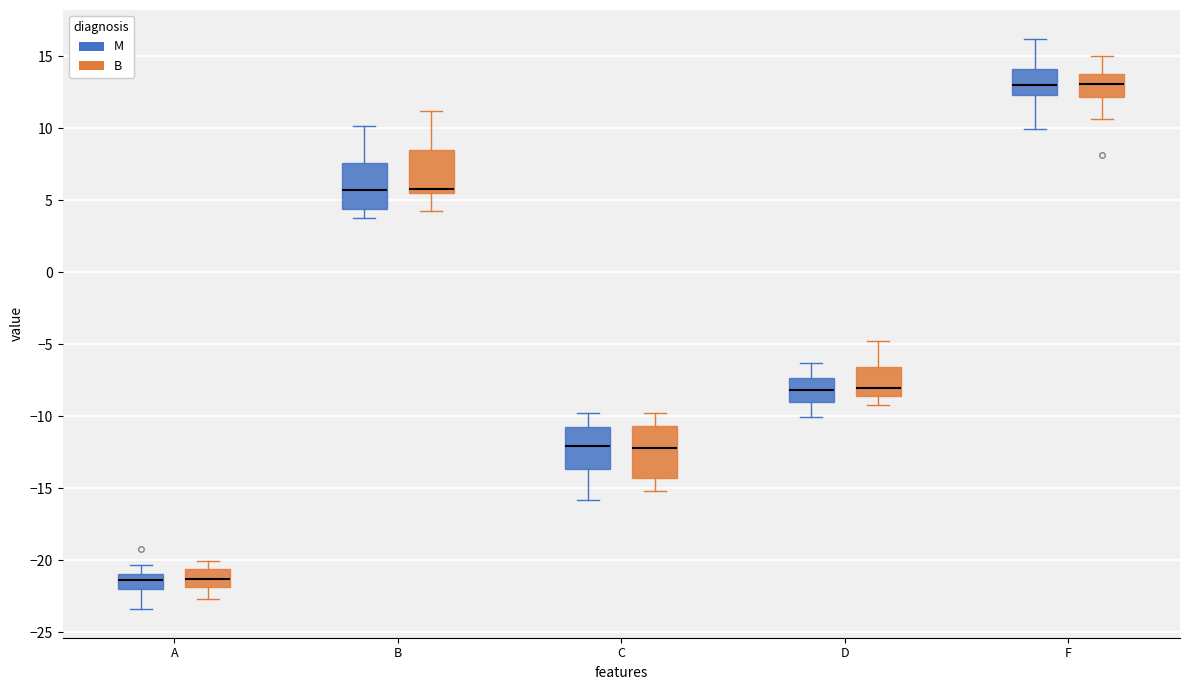

Reading left to right, transcribe this box plot: for each box, give where its median line is, the range the box spans, and where its two whiskers end, as read against the y-axis. The values are not printed on the chart, so give them approximately, as read against the axis.

A (M): median -21.5, box -22.0 to -21.0, whiskers -23.5 to -20.5
A (B): median -21.5, box -22.0 to -20.5, whiskers -22.5 to -20.0
B (M): median 5.5, box 4.5 to 7.5, whiskers 4.0 to 10.0
B (B): median 6.0, box 5.5 to 8.5, whiskers 4.5 to 11.0
C (M): median -12.0, box -13.5 to -10.5, whiskers -16.0 to -10.0
C (B): median -12.0, box -14.5 to -10.5, whiskers -15.0 to -10.0
D (M): median -8.0, box -9.0 to -7.5, whiskers -10.0 to -6.5
D (B): median -8.0, box -8.5 to -6.5, whiskers -9.0 to -5.0
F (M): median 13.0, box 12.5 to 14.0, whiskers 10.0 to 16.0
F (B): median 13.0, box 12.0 to 13.5, whiskers 10.5 to 15.0